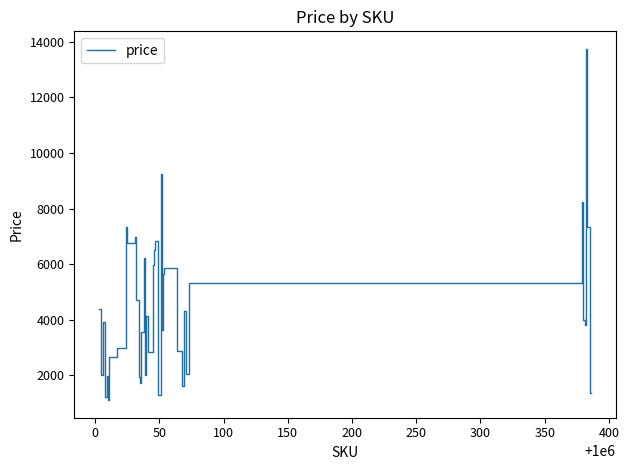

What is the minimum value shown in the chart?

1101